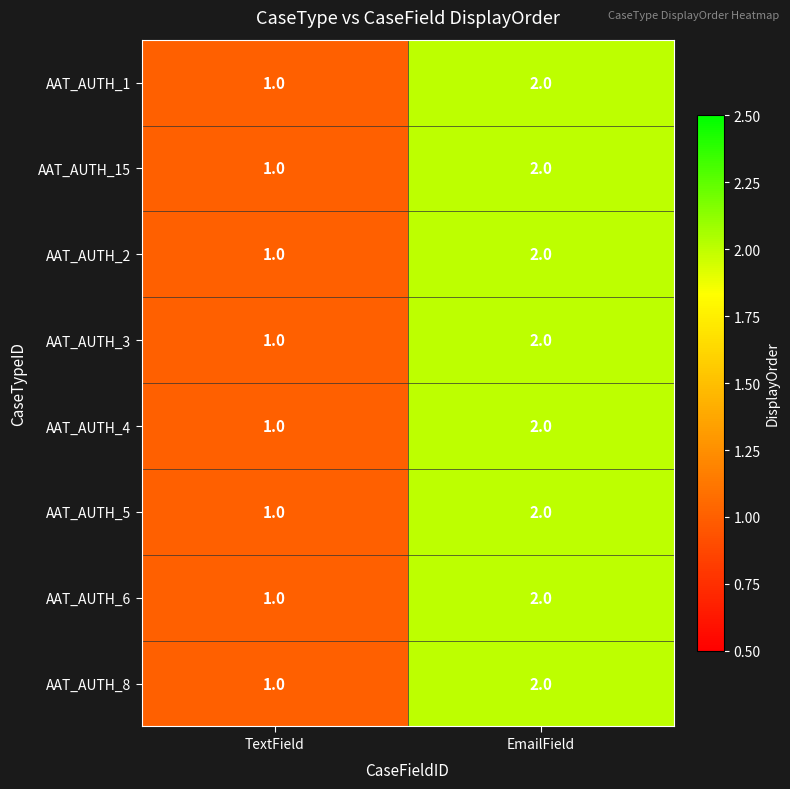

What is the sum of all AAT_AUTH_15 values?

3